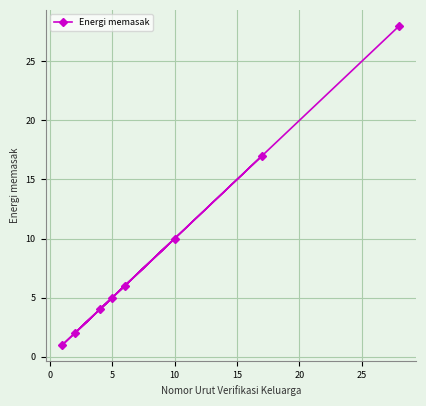

What is the maximum value shown in the chart?

28